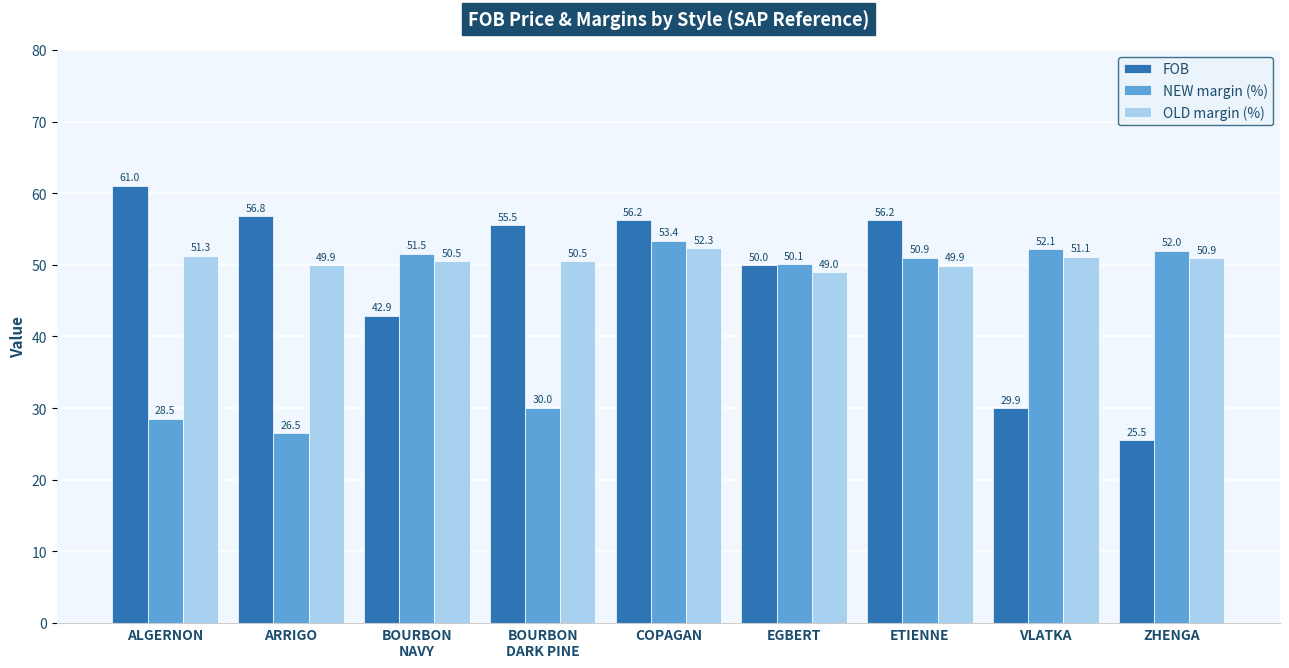

What is the difference between the maximum and minimum values in the NEW margin (%) series?

26.9